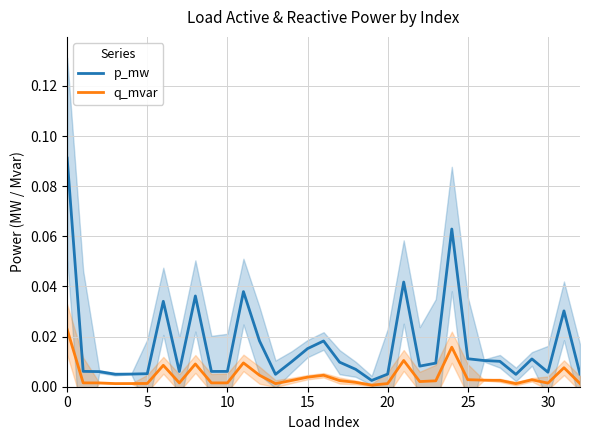

Is the value of p_mw at 11 greater than the value of q_mvar at 31?

Yes